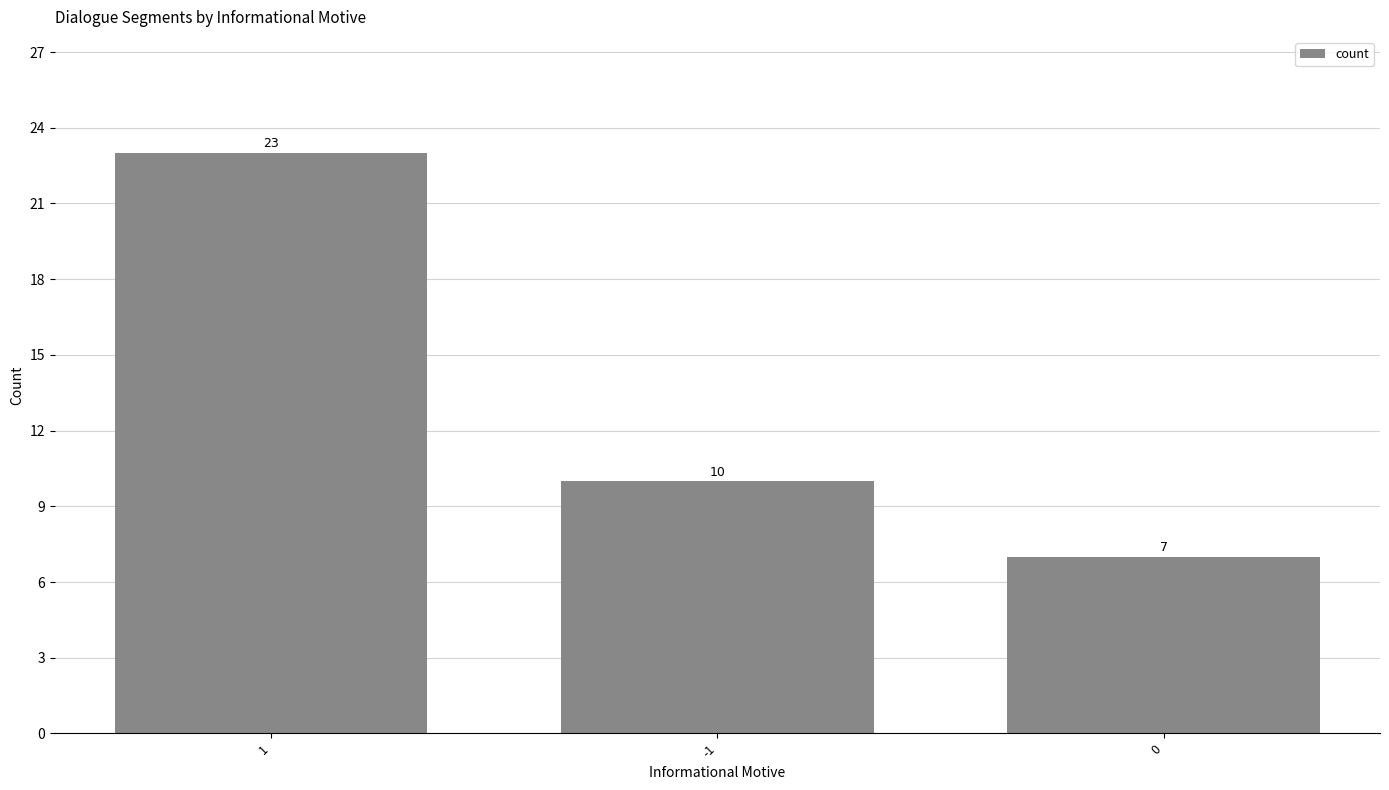

The chart shows a value of 7 at 1. True or false?

False